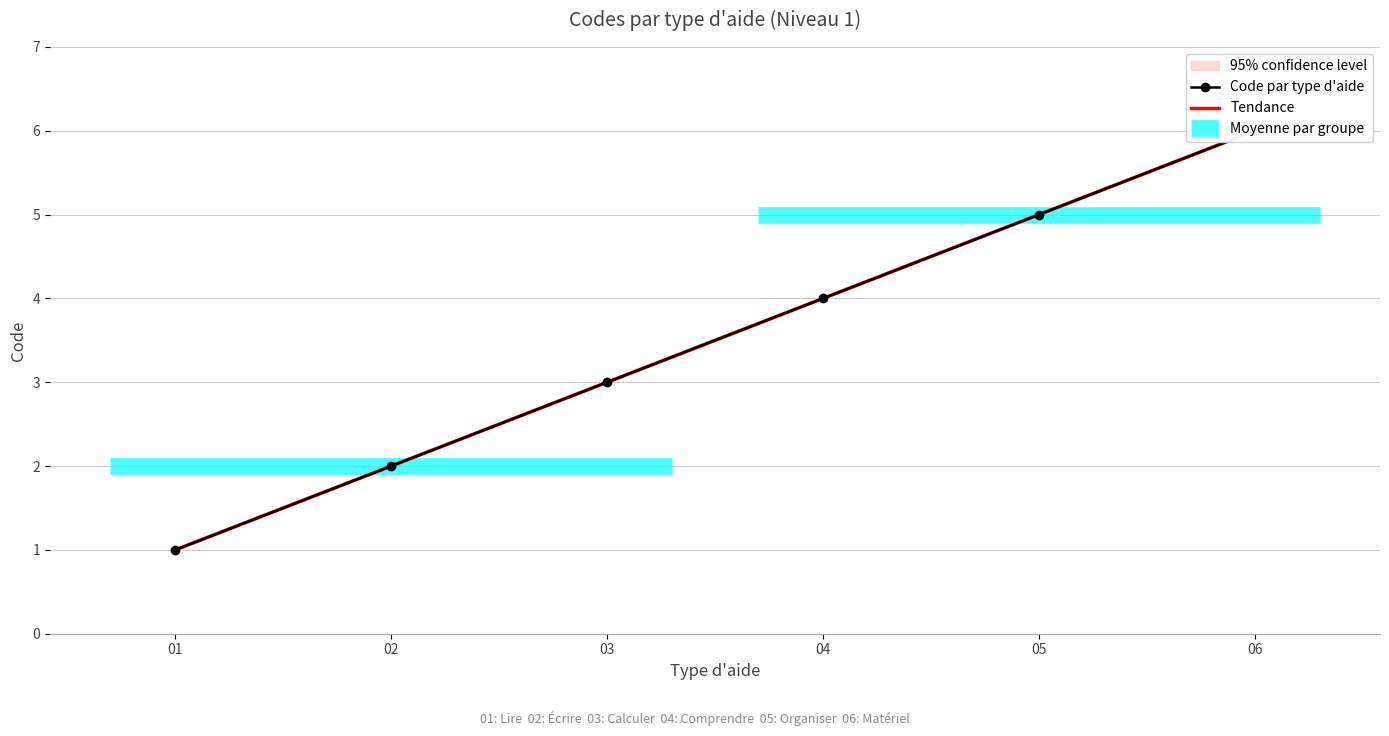

What is the value of the Tendance point at the 5th from the left?

5.0